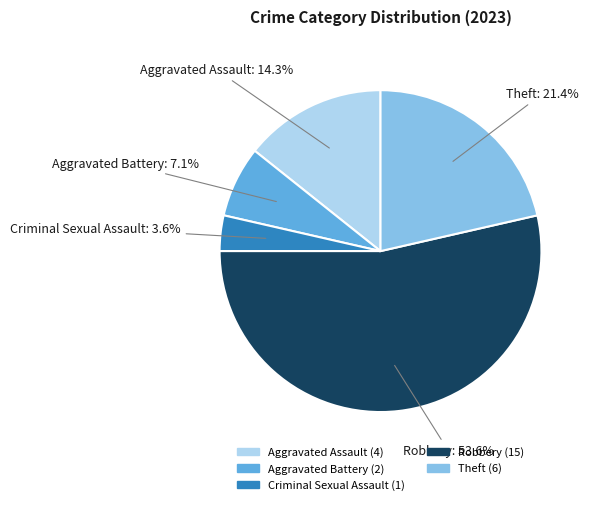

Do Criminal Sexual Assault and Theft together represent more than half of the pie?

No